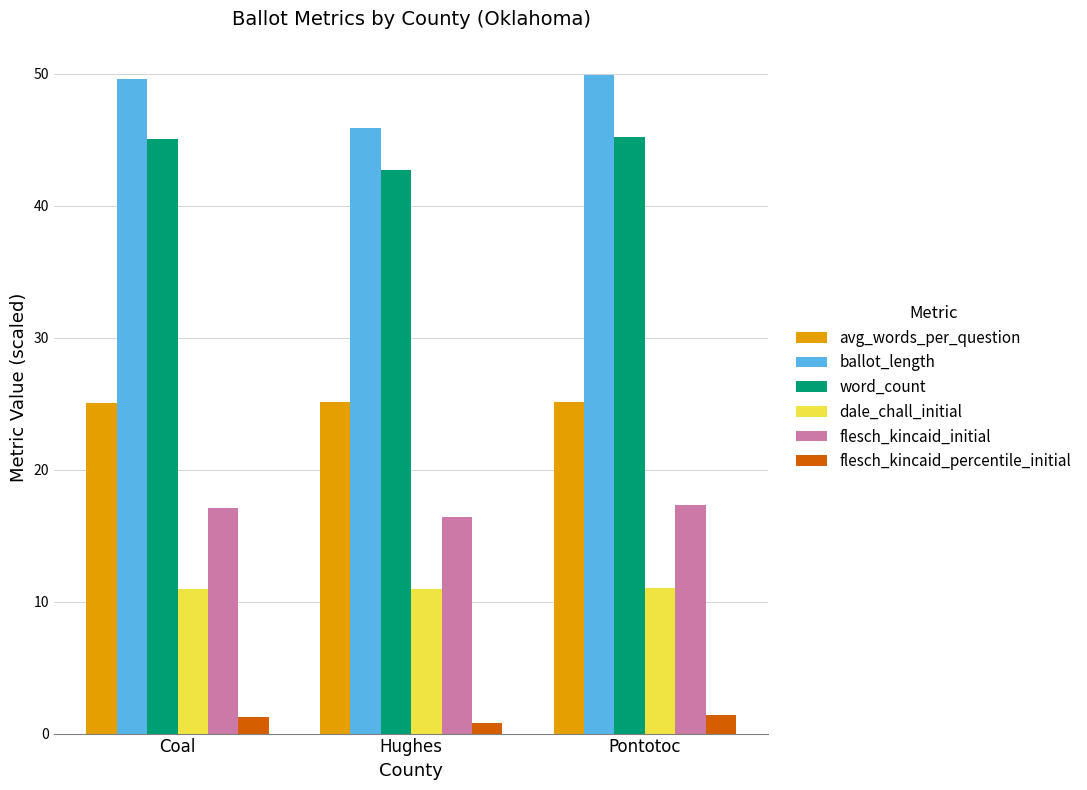

Is the value of flesch_kincaid_initial at Hughes greater than the value of avg_words_per_question at Hughes?

No